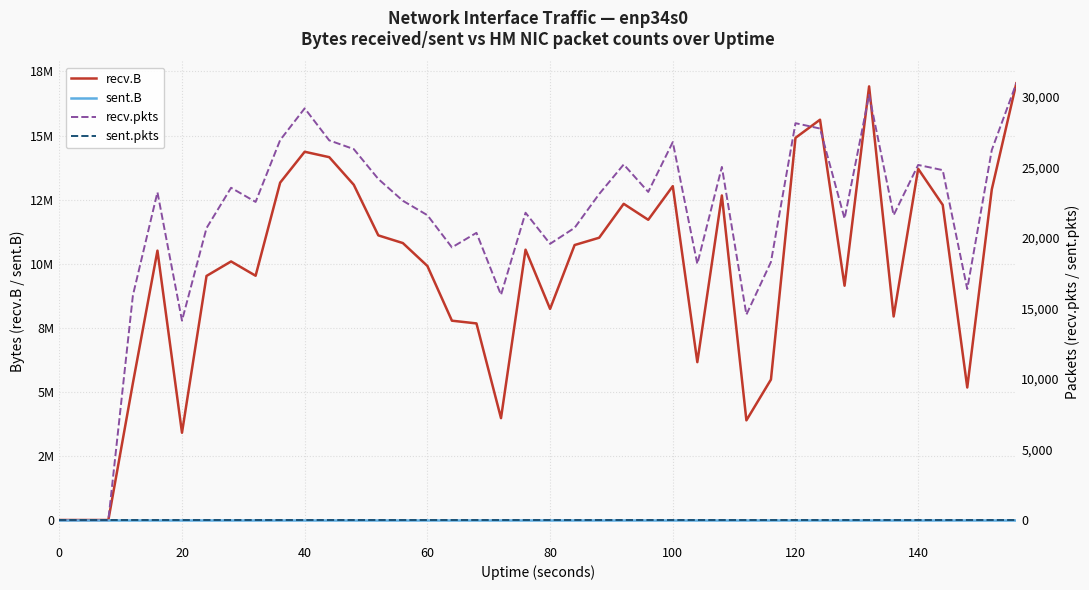

Rank the series by their maximum value, from lowest to highest.

sent.B, sent.pkts, recv.pkts, recv.B